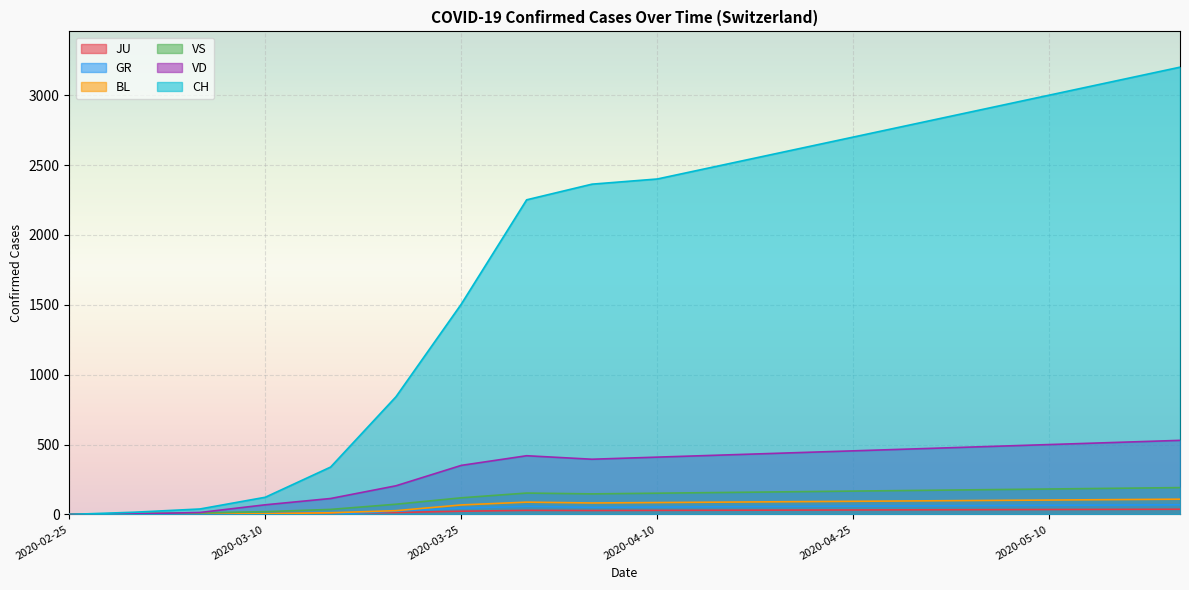

What are all the series names shown in the legend?

JU, GR, BL, VS, VD, CH